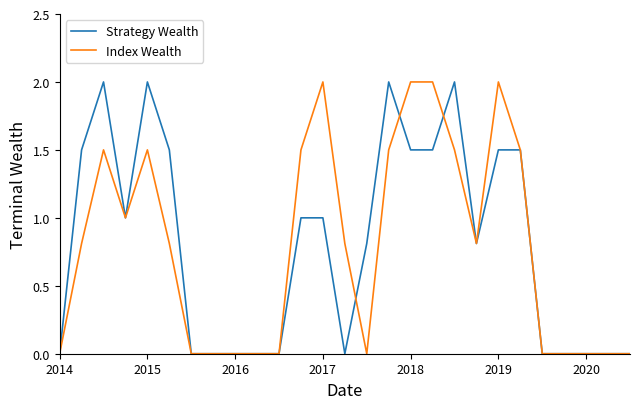

What is the greatest value displayed?

2.0